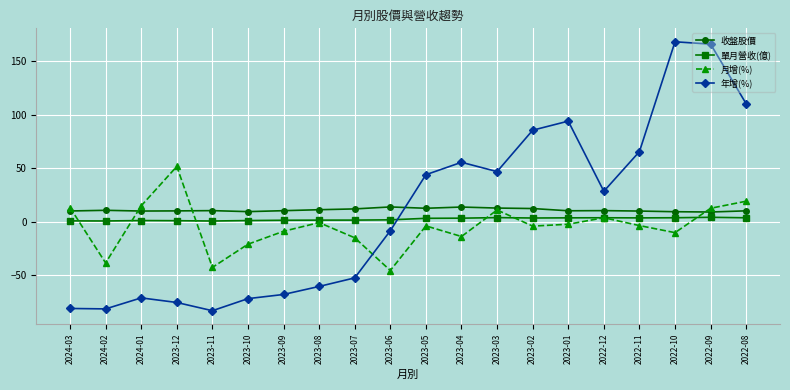

What is the difference between the 年增(%) values at 2023-09 and 2023-02?

153.6